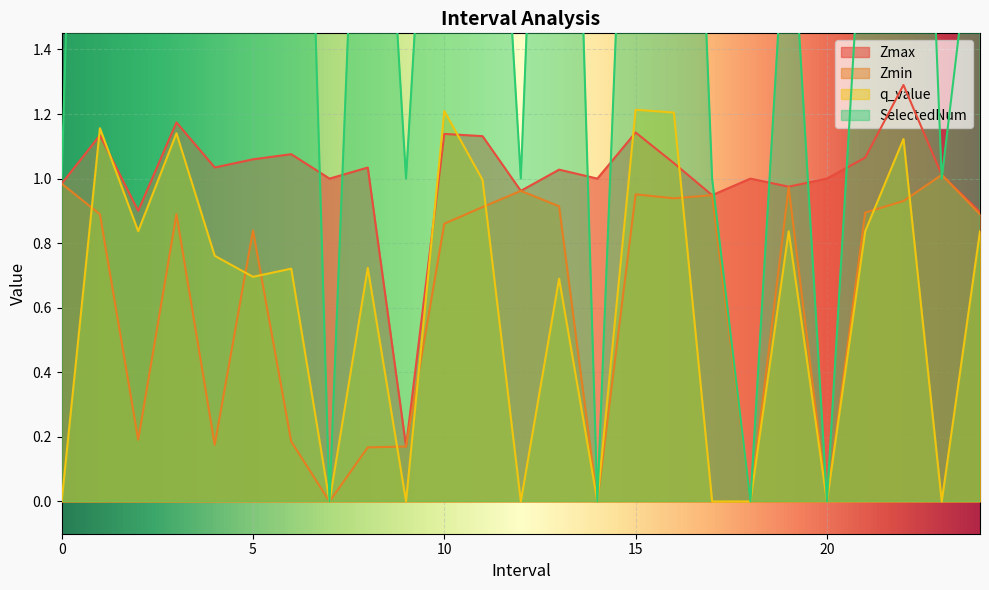

What is the average value of the Zmax series?

1.0